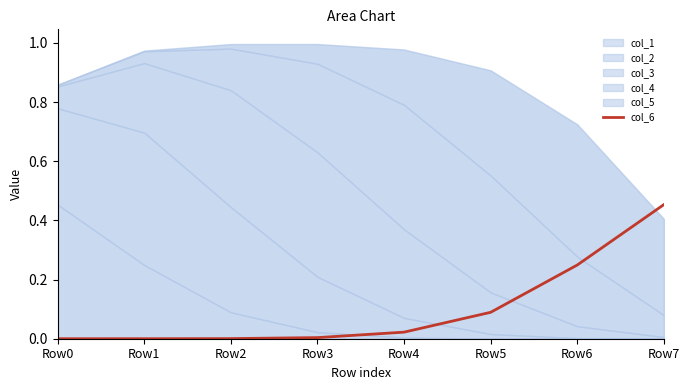

What is the difference between the values at Row0 and Row7?

0.5